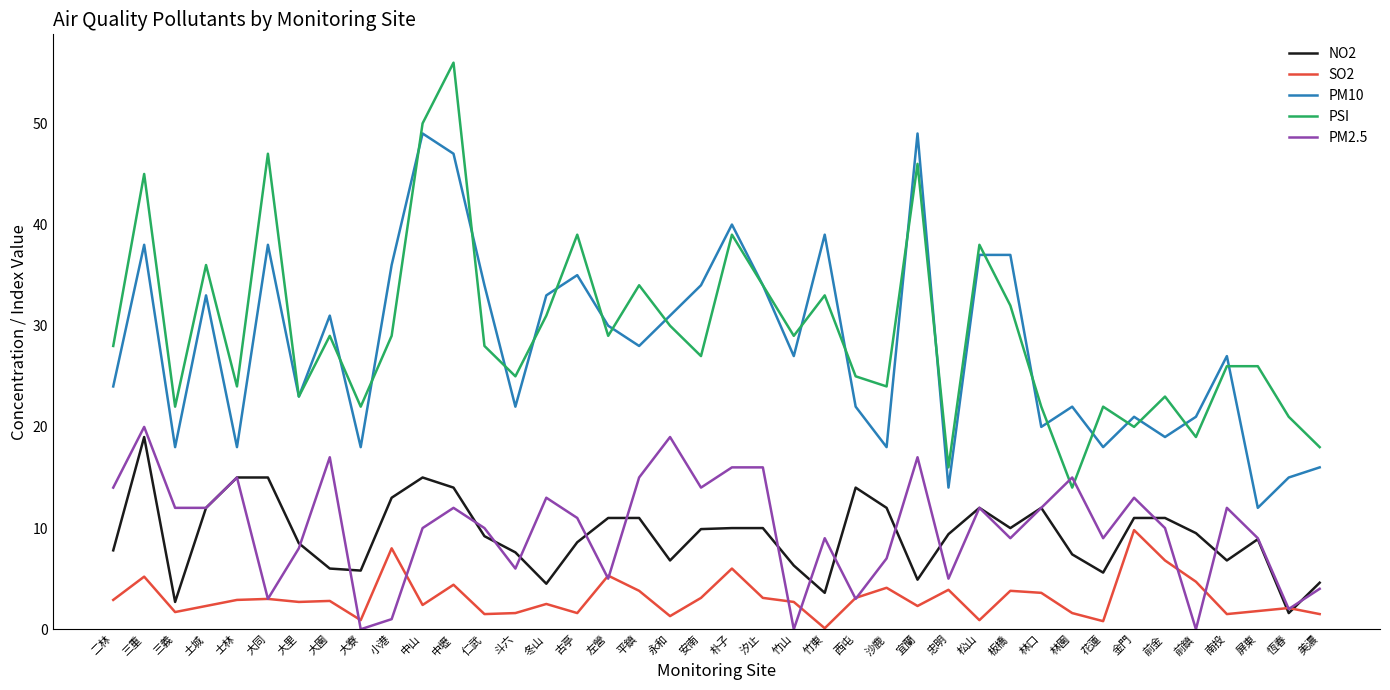

What is the difference between the maximum and second lowest values in the PSI series?

40.0